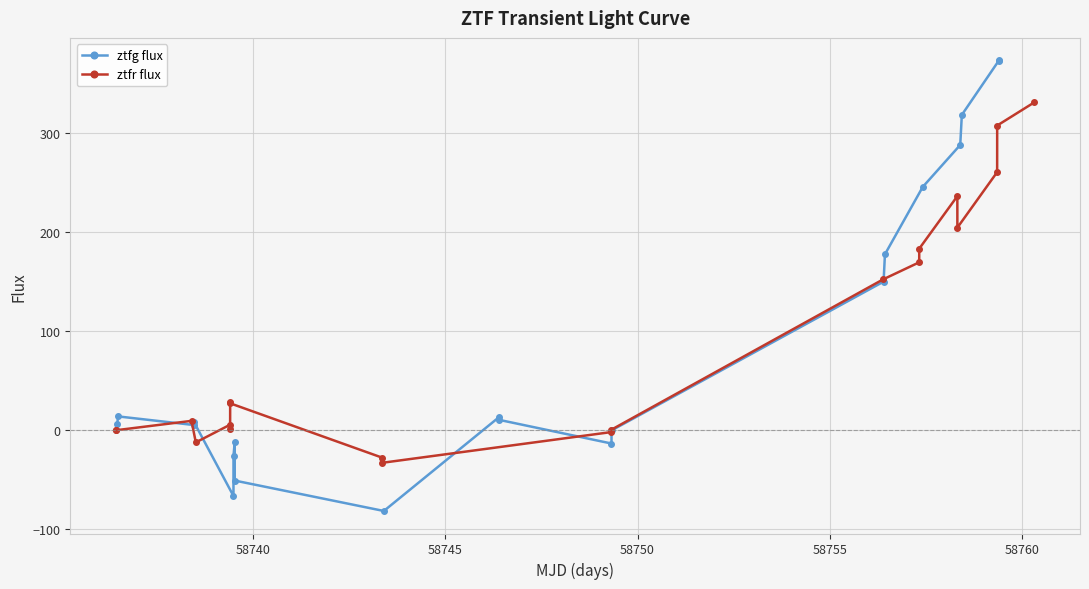

Which series ends up on top after the final intersection of ztfr flux and ztfg flux?

ztfg flux